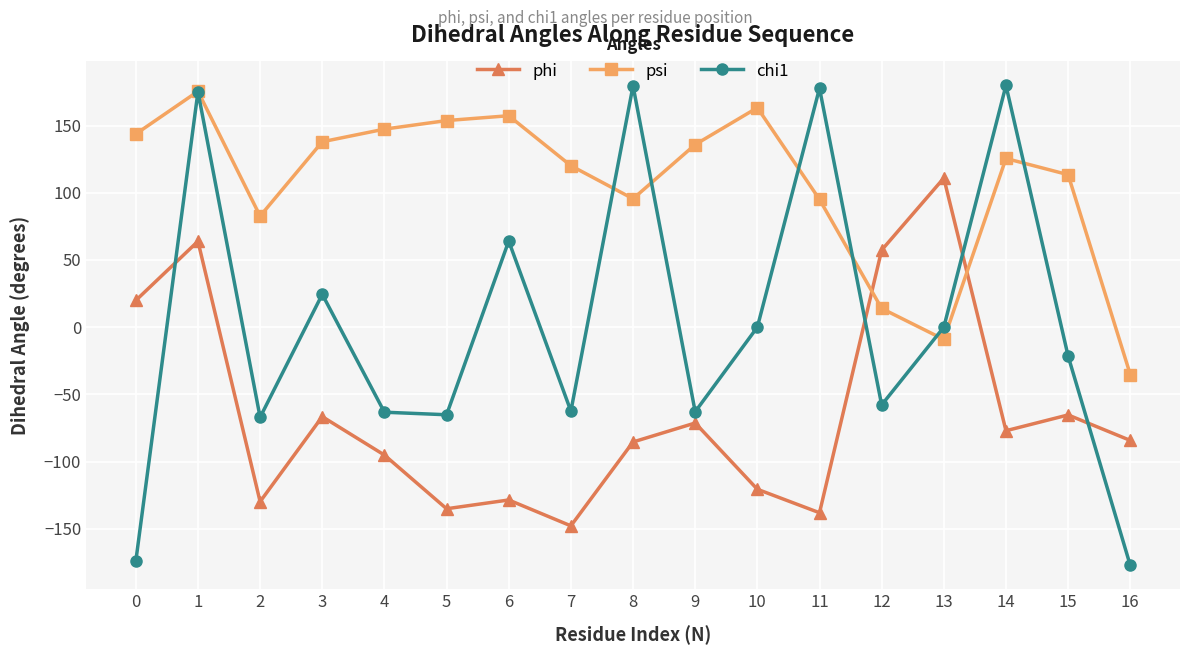

Which series has the largest total across all categories?

psi